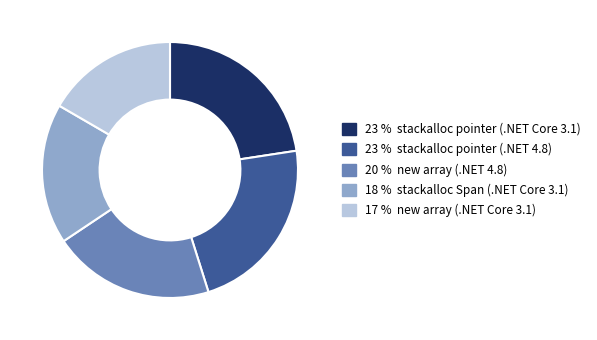

Is there a majority slice in this chart?

No